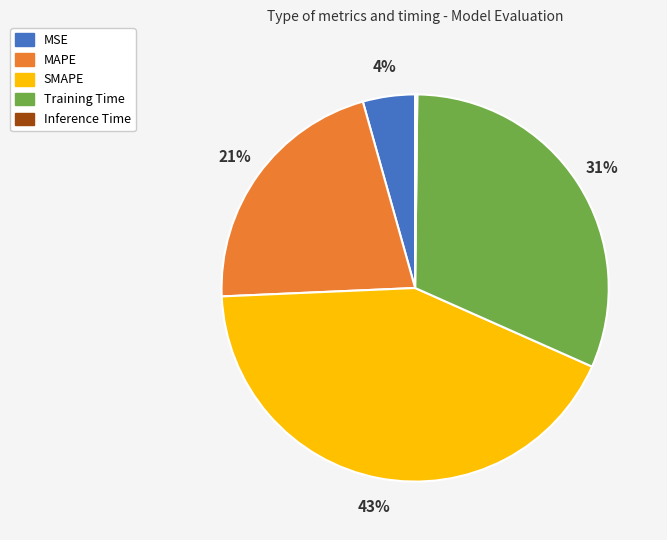

Which category has the biggest portion of the pie?

SMAPE